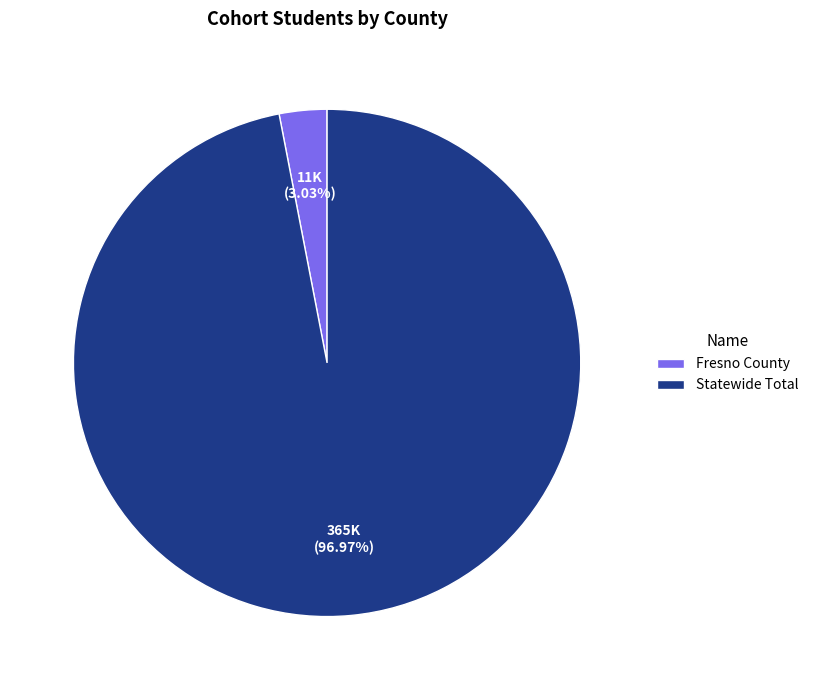

To the nearest percent, what portion does Fresno County represent?

3%